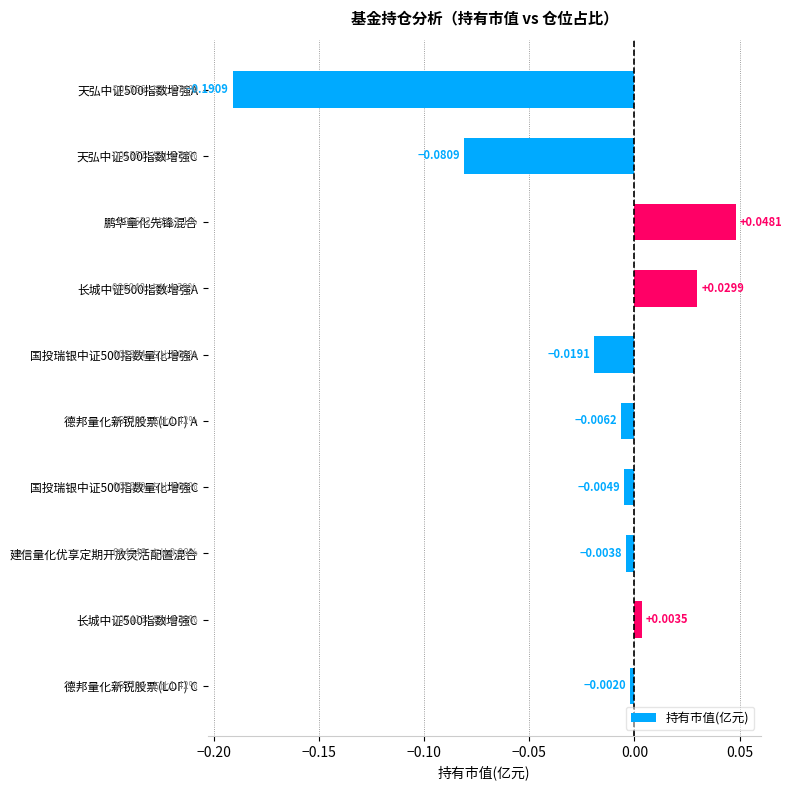

Between 建信量化优享定期开放灵活配置混合 and 长城中证500指数增强C, which is larger?

长城中证500指数增强C